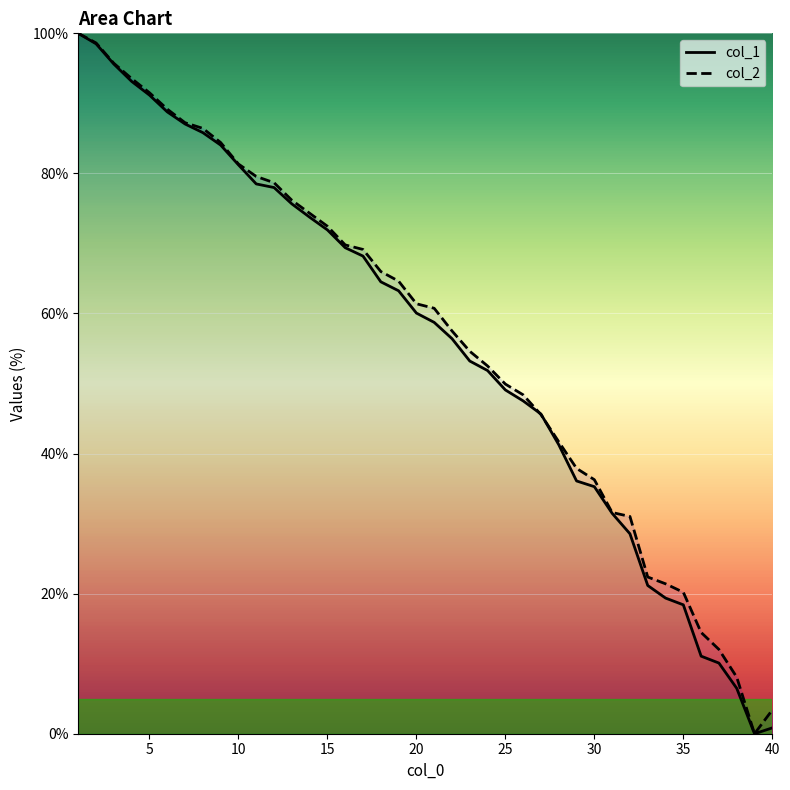

The col_1 series shows 71.9 at 15. True or false?

True